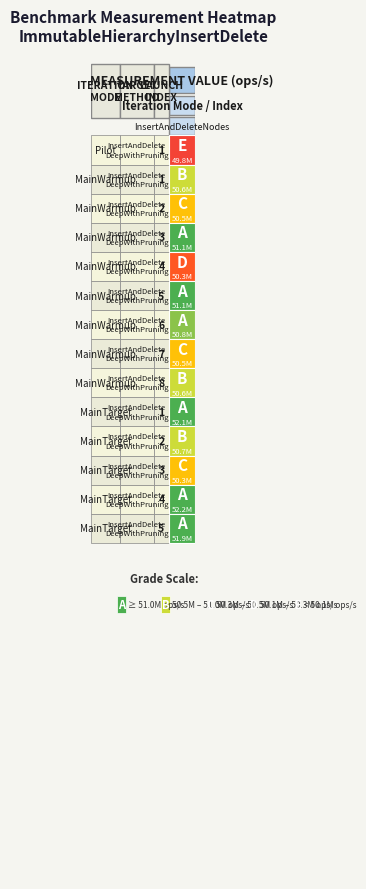

List the labels in order of value, largest first.

12, 9, 13, 5, 3, 6, 10, 8, 1, 2, 7, 11, 4, 0